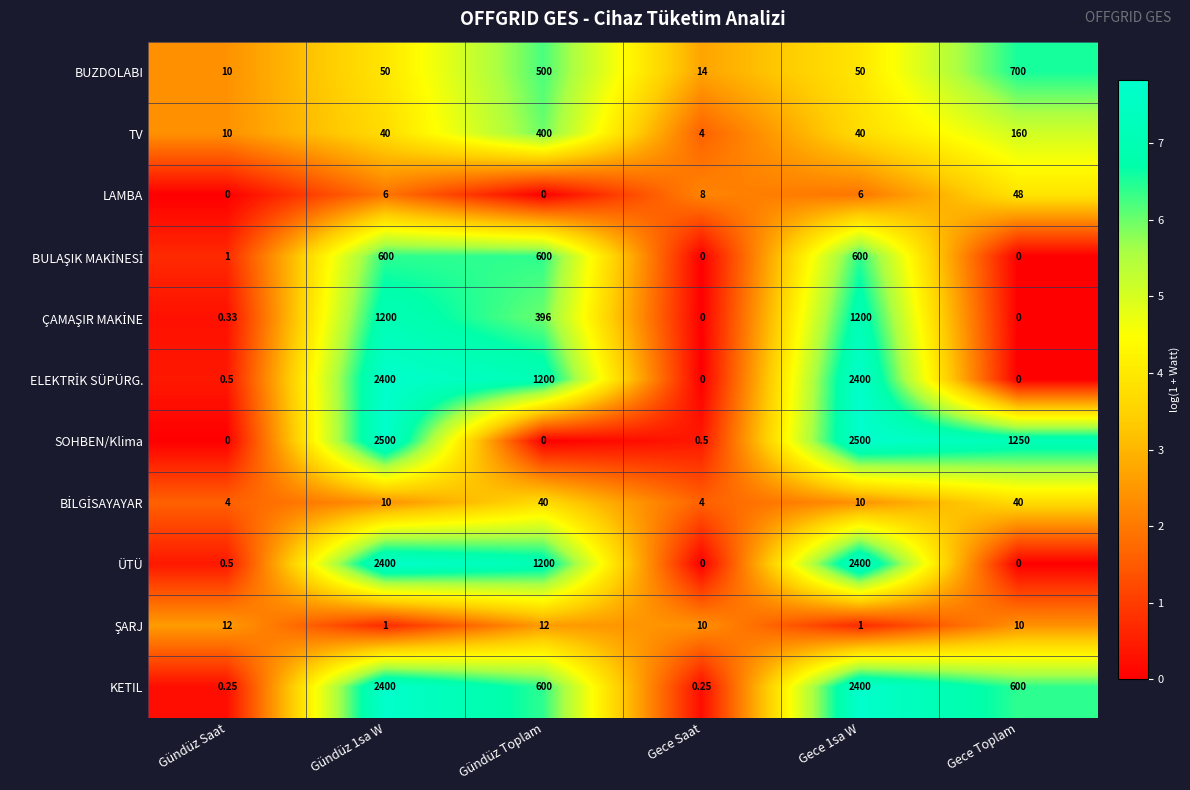

Which series has the largest total across all categories?

SOHBEN/Klima